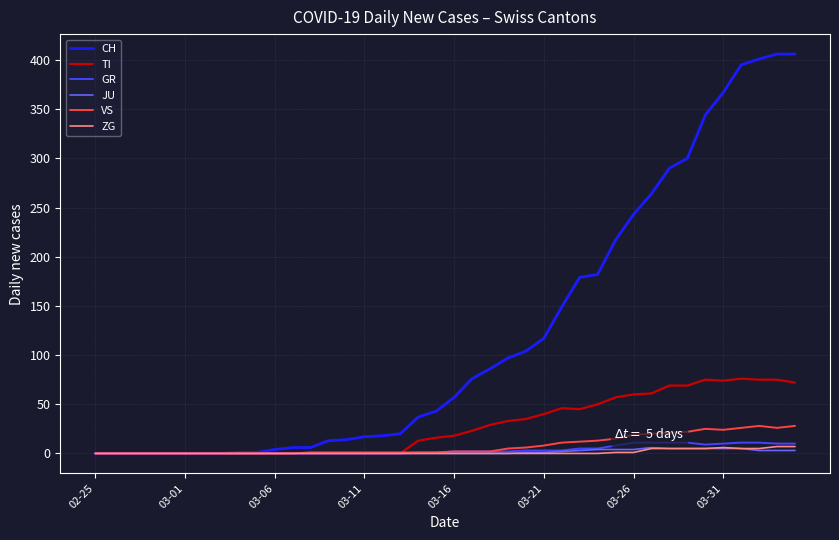

Is it true that VS equals 1 at 03-11?

True